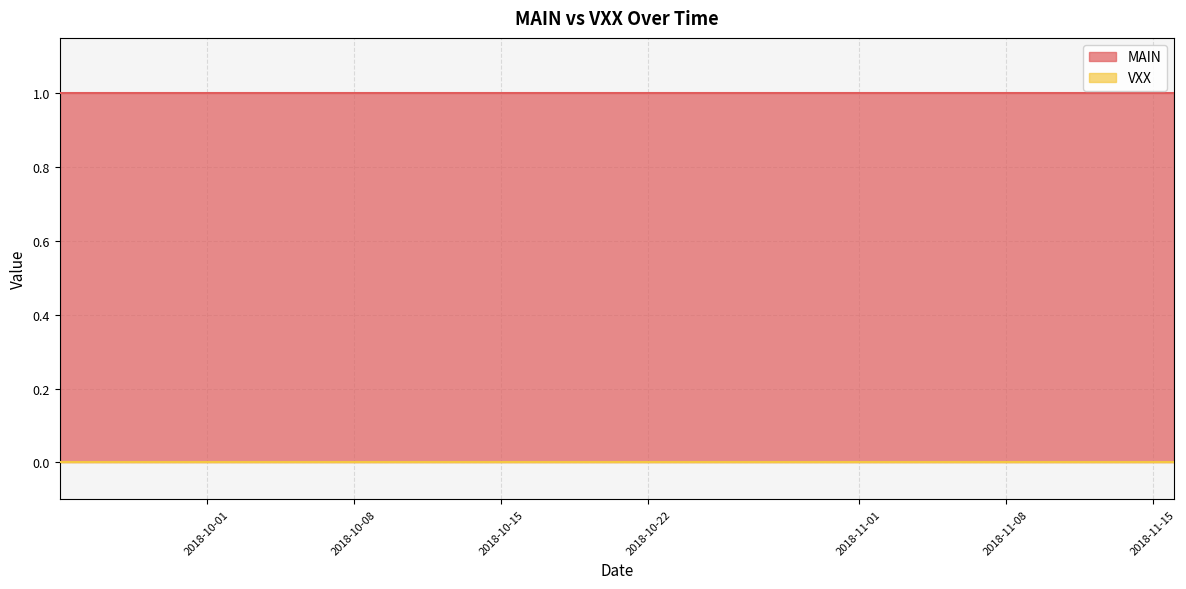

Reading left to right, list all the values displayed in this chart.

MAIN: 1	1	1	1	1	1	1	1	1	1	1	1	1	1	1	1	1	1	1	1	1	1	1	1	1	1	1	1	1	1	1	1	1	1	1	1	1	1	1	1
VXX: 0	0	0	0	0	0	0	0	0	0	0	0	0	0	0	0	0	0	0	0	0	0	0	0	0	0	0	0	0	0	0	0	0	0	0	0	0	0	0	0